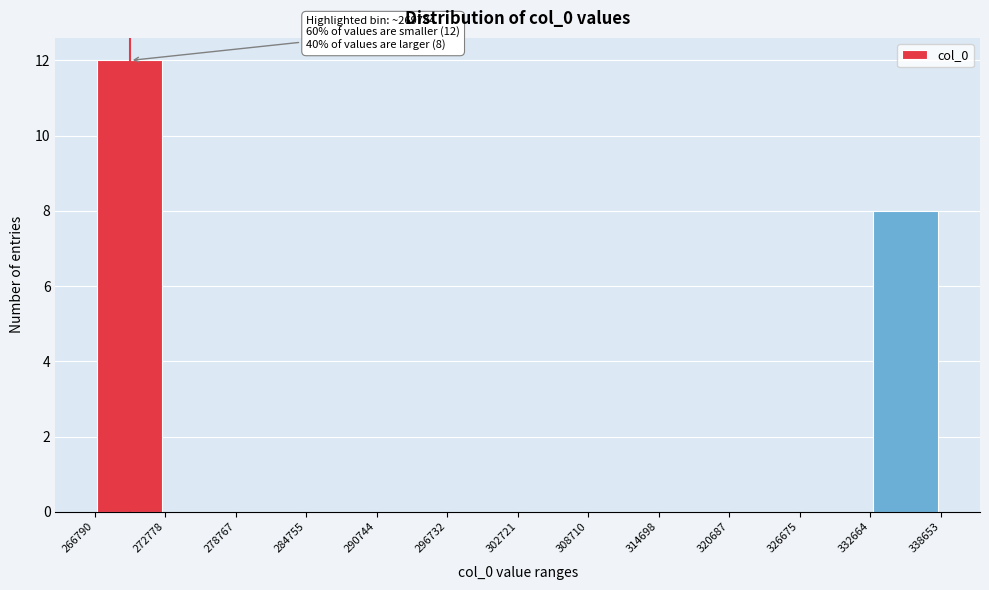

Over which range of the x-axis is the bar tallest?

266790 to 272778